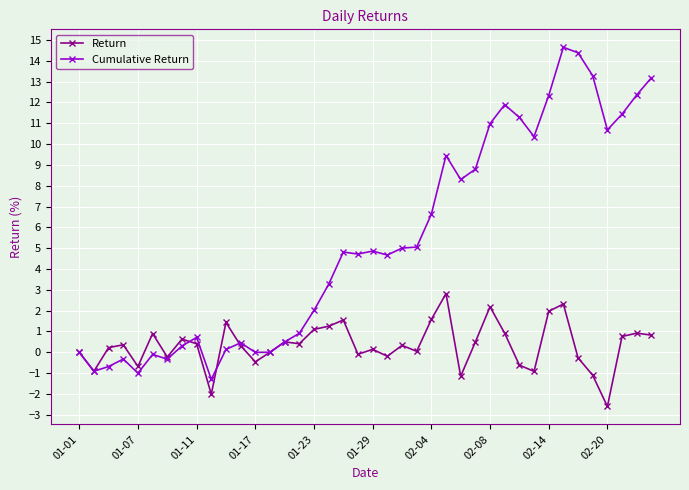

Does the chart display data point markers on the line(s)?

Yes